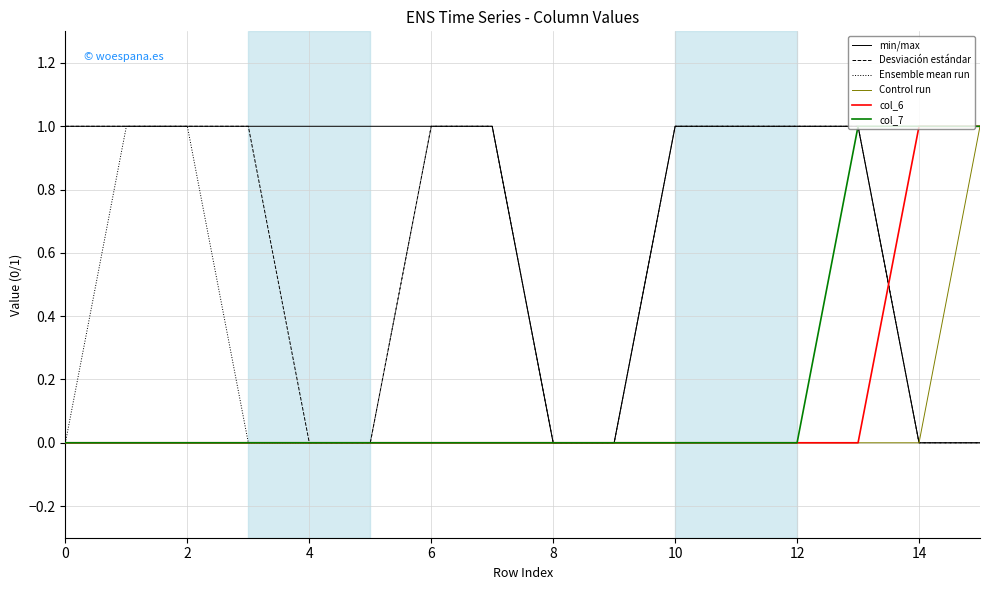

Which series has the largest total across all categories?

min/max